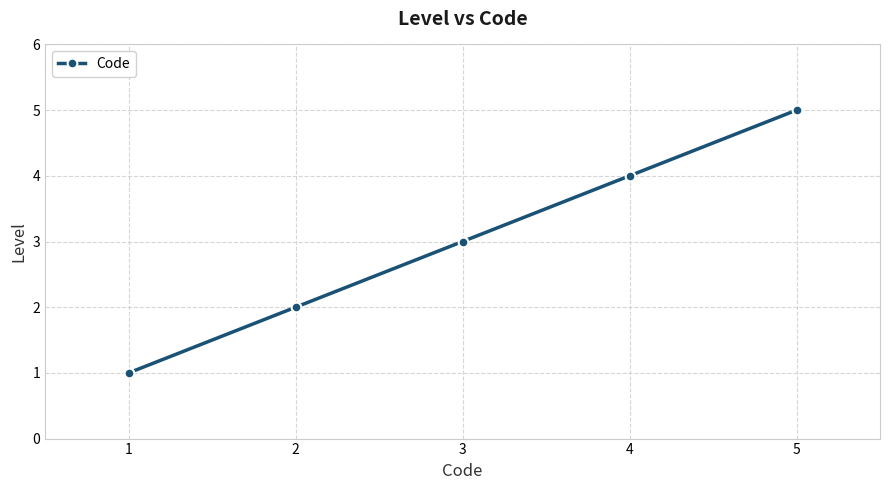

What is the minimum value shown in the chart?

1